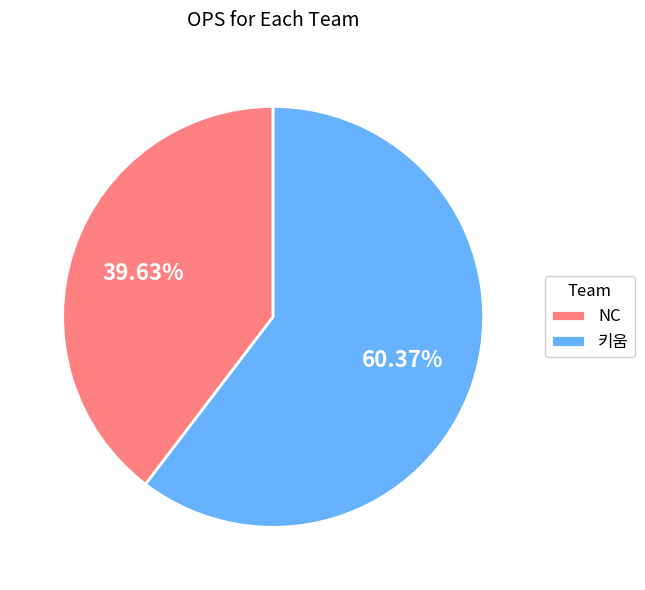

Which slice represents more than half of the pie?

키움